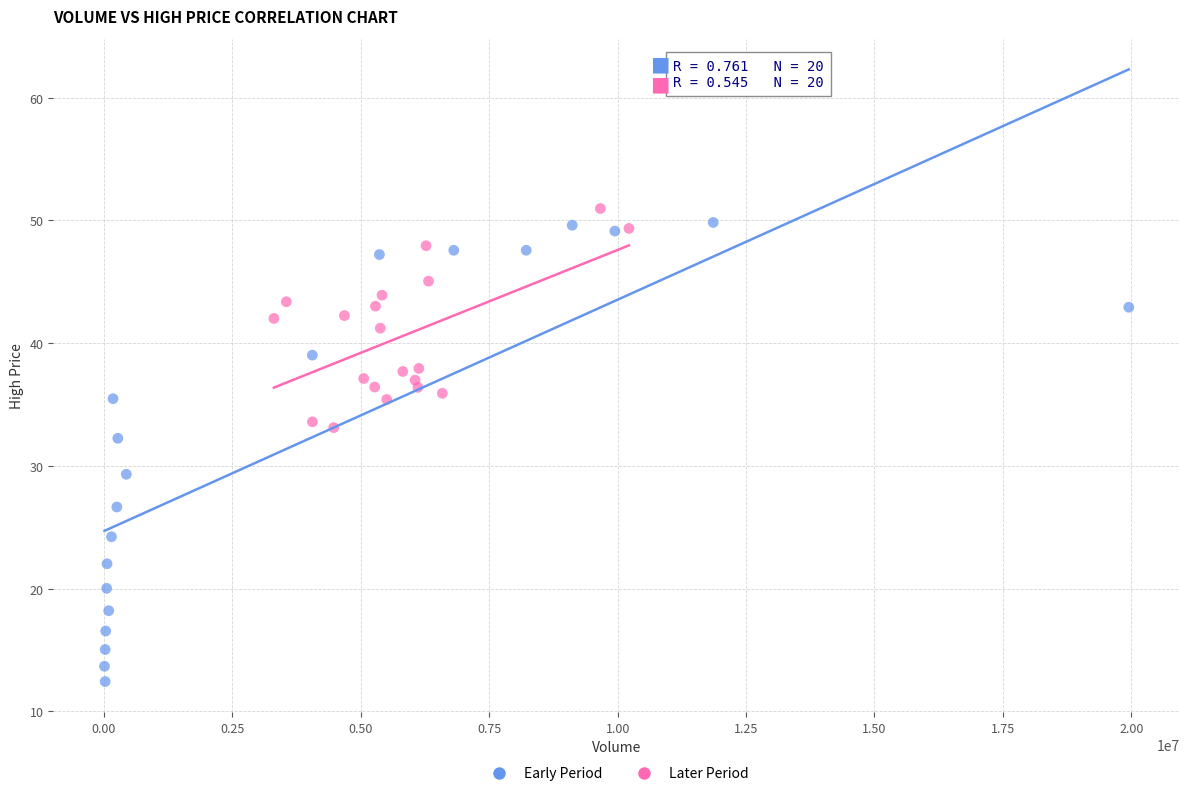

Which series reaches the maximum Y coordinate?

Later Period